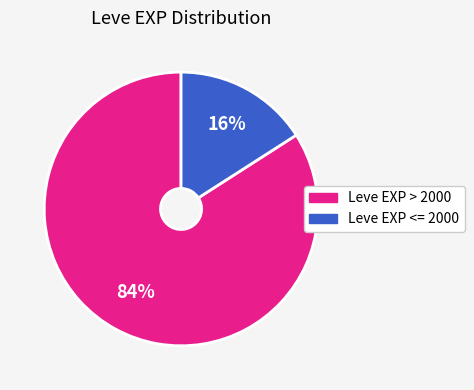

To the nearest percent, what is the difference between the largest and smallest slice percentages?

68%